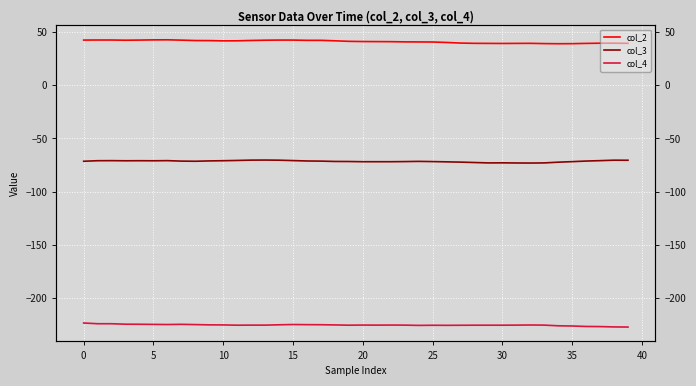

The col_4 series shows -224.9 at 15. True or false?

True